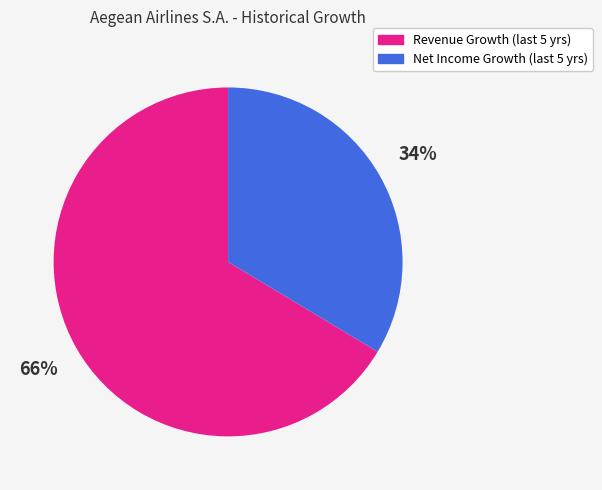

Is there a majority slice in this chart?

Yes